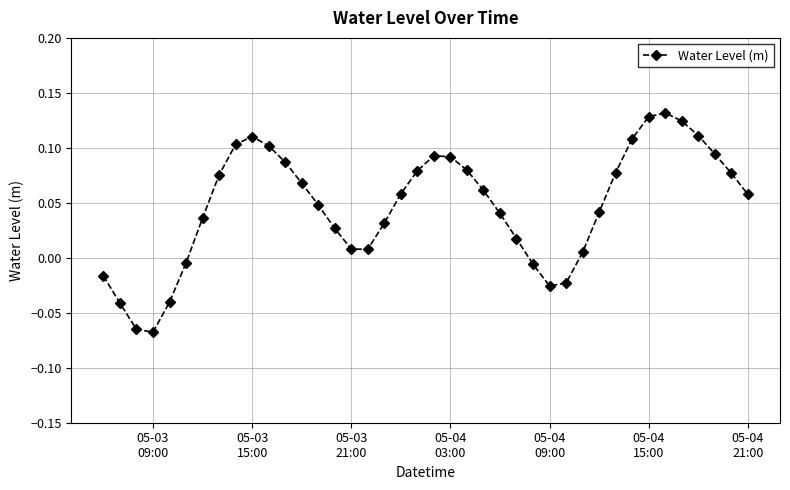

What is the sum of all values?

1.9